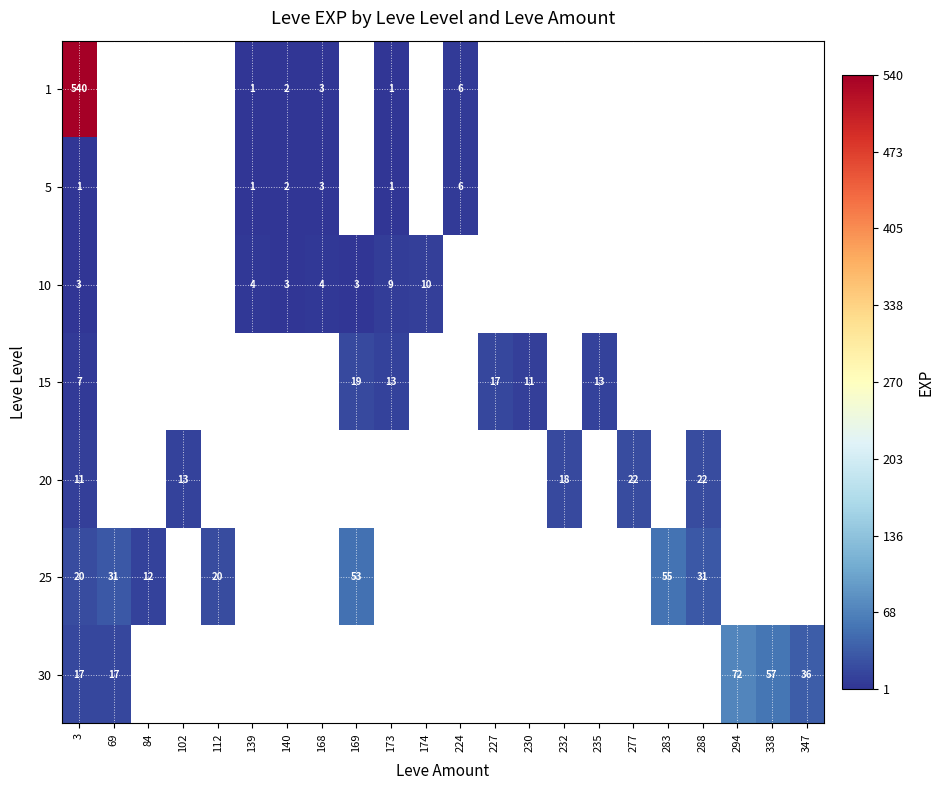

True or false: 25 has a value of 12 at 84.

True